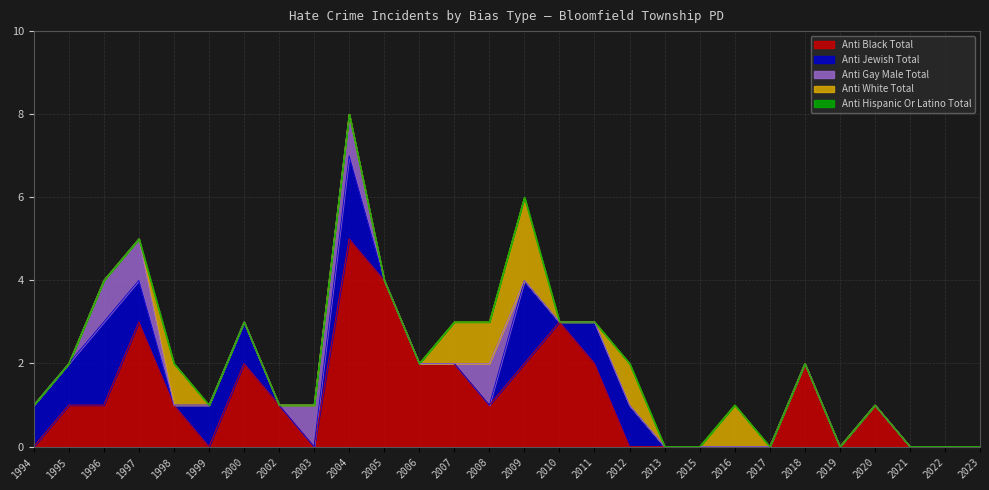

Which series has the largest total across all categories?

anti_black_total